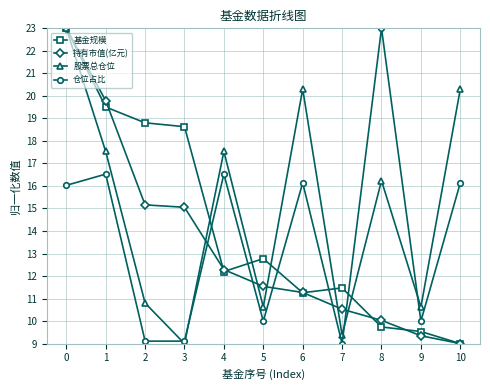

What is the difference between the second highest and minimum values in the 持有市值(亿元) series?

10.8